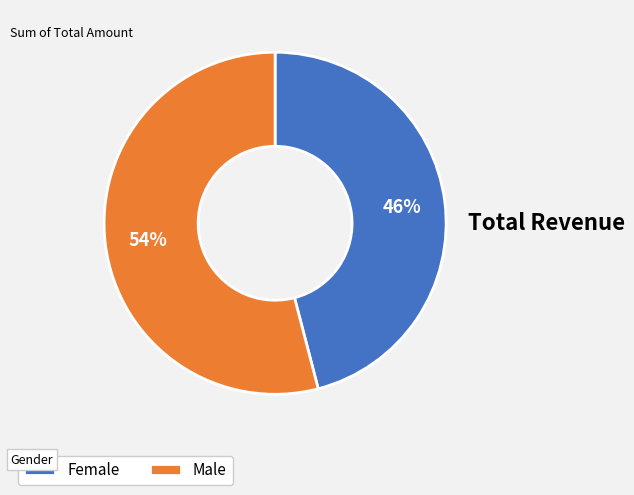

To the nearest percent, what is the average slice percentage?

50%